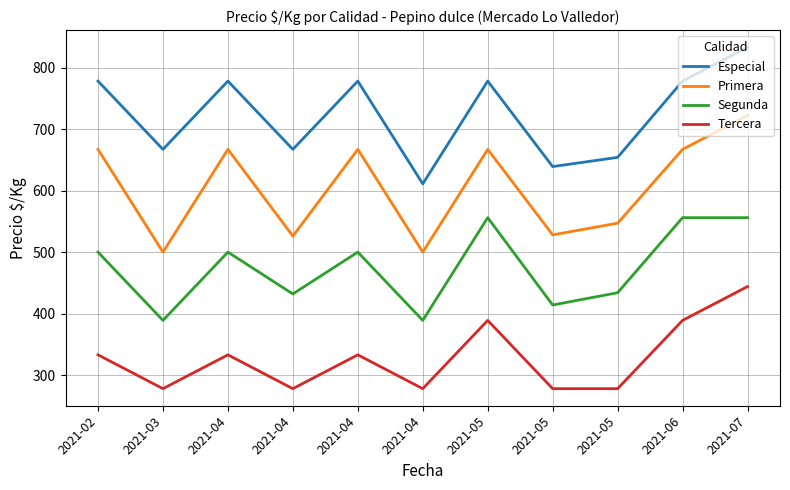

What are all the series names shown in the legend?

Especial, Primera, Segunda, Tercera